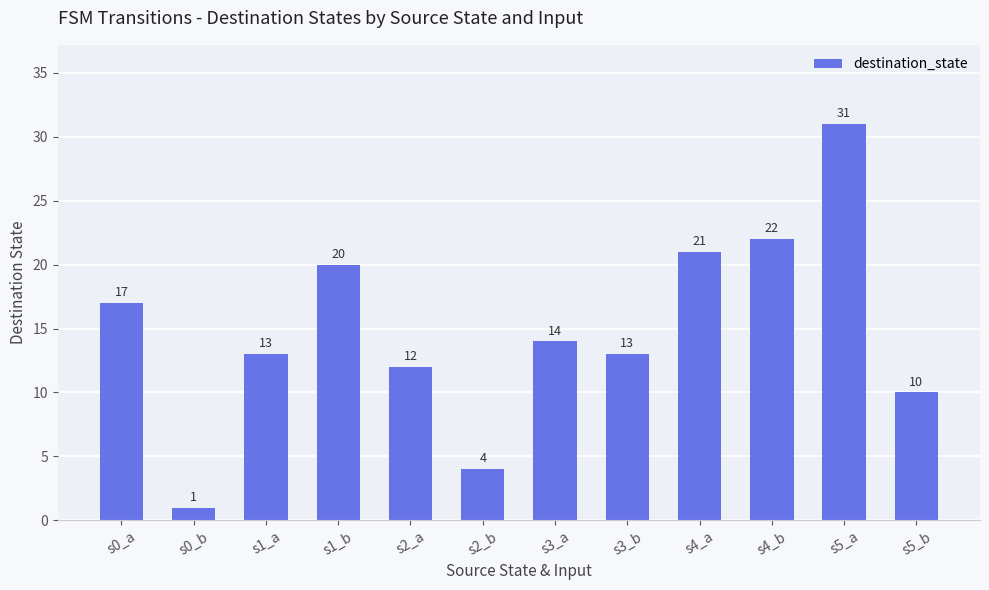

The chart shows a value of 14 at s3_a. True or false?

True